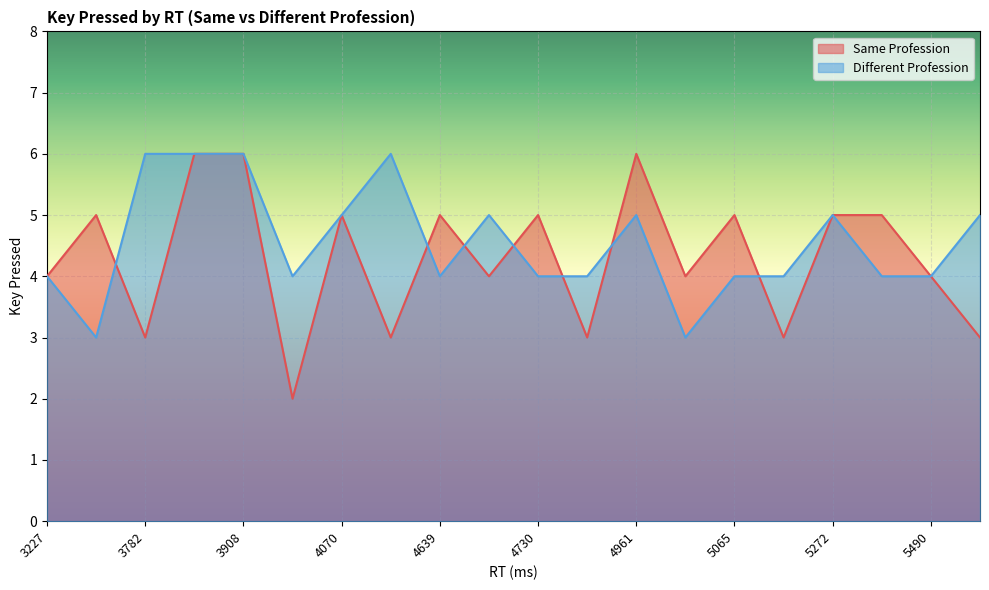

How many times do Different Profession and Same Profession cross each other?

7